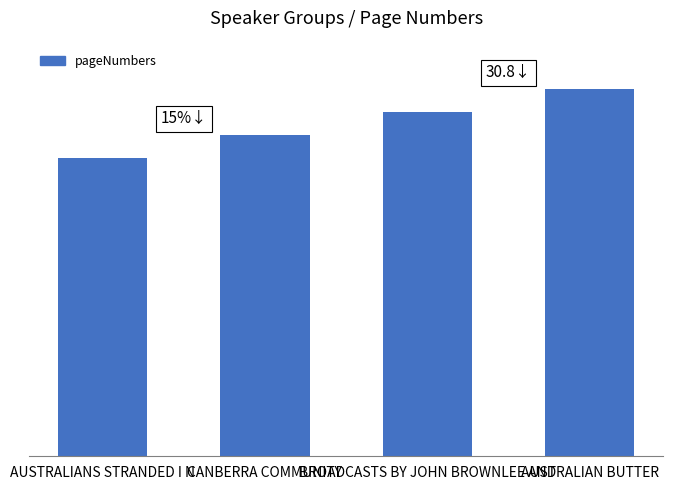

Which category has the highest value across all series?

AUSTRALIAN BUTTER